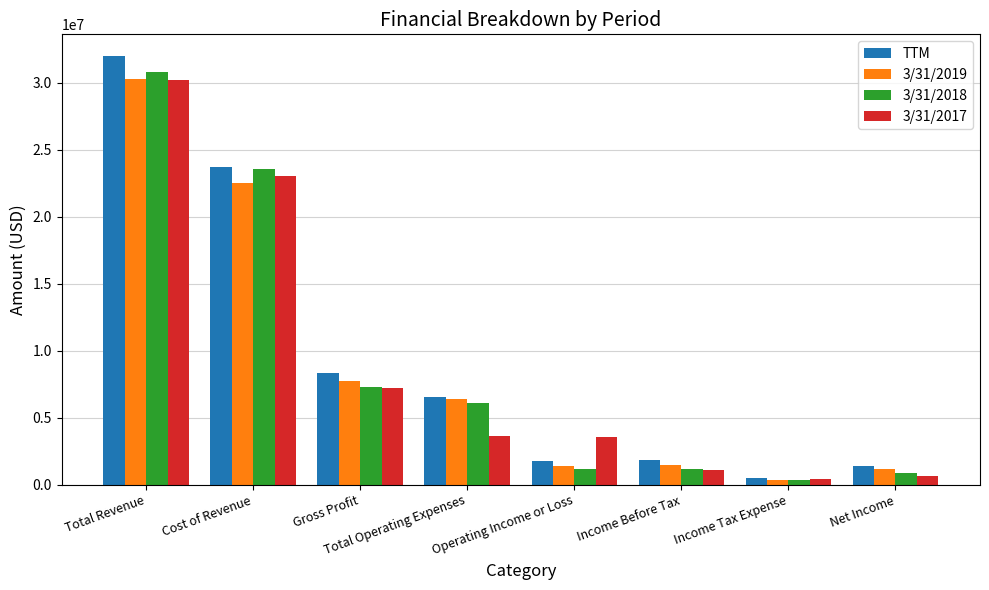

Which series has the largest total across all categories?

TTM